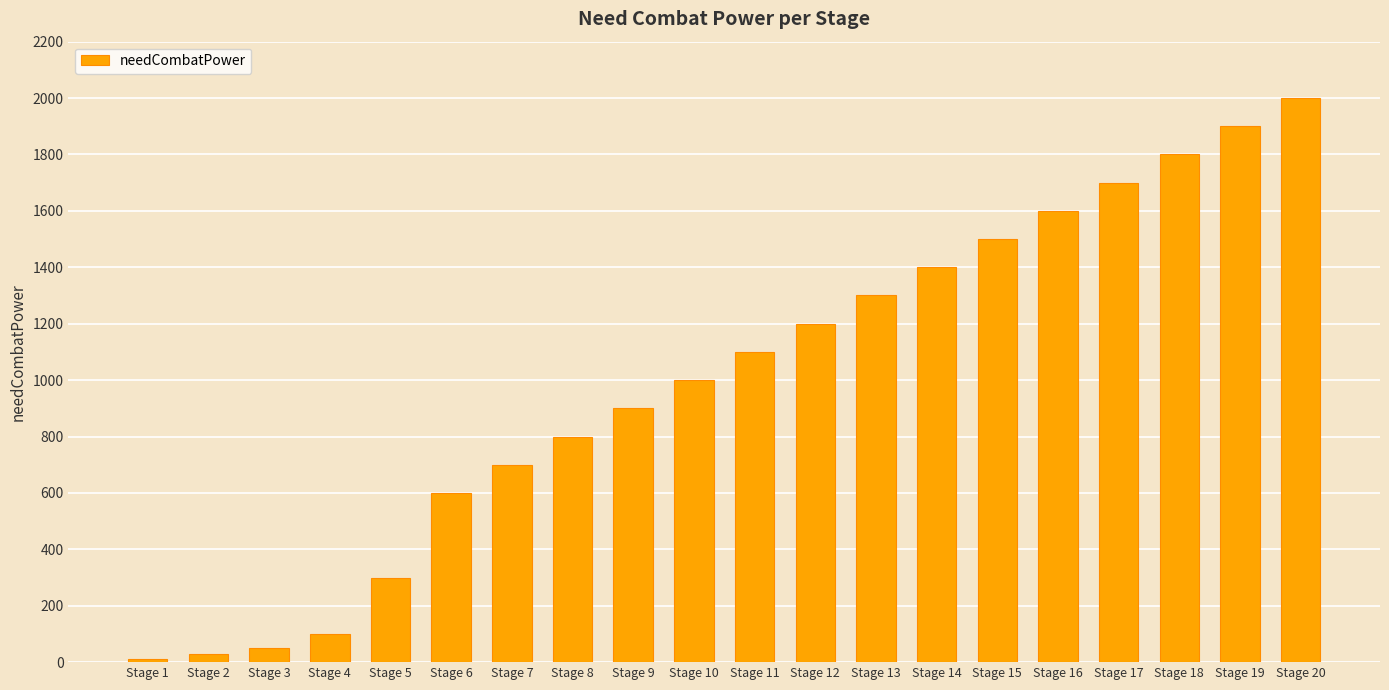

What is the difference between the second highest and second lowest values?

1870